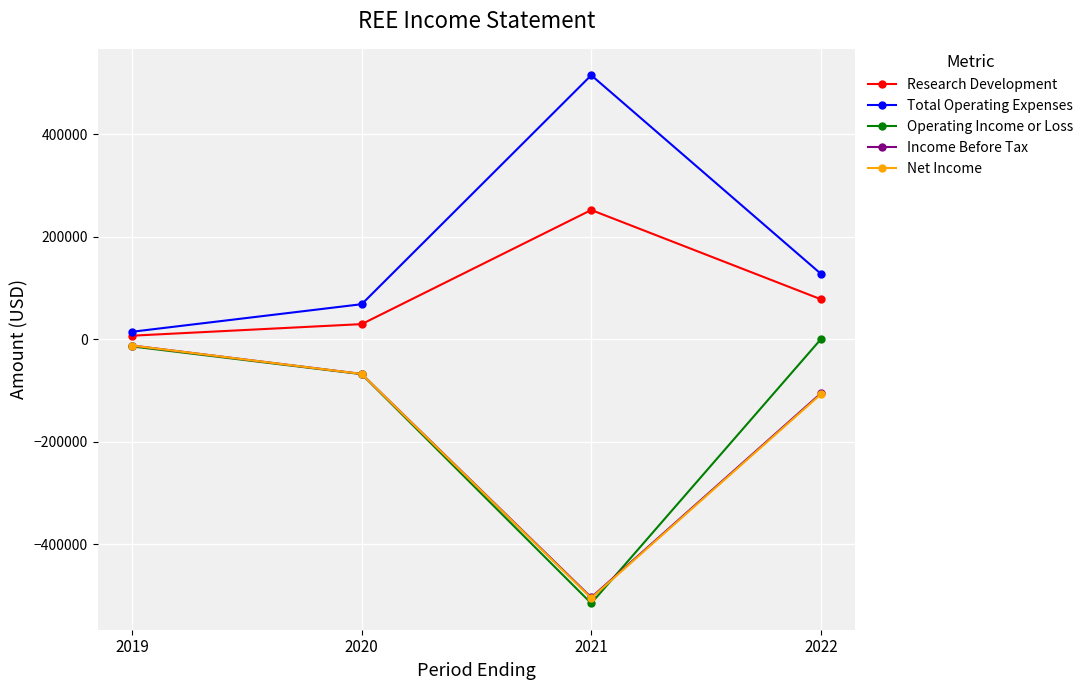

What is the total value across all series at 2022?

-6900